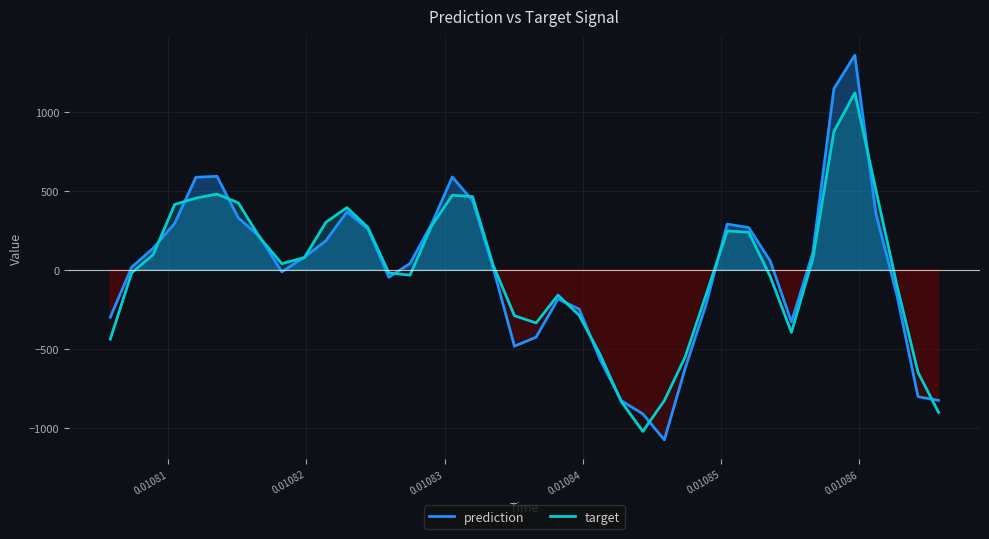

Reading left to right, extract all data points from this chart.

prediction: -299.9	16.7	136.5	293.6	585.0	591.4	328.9	209.0	-12.9	79.8	183.7	367.3	258.4	-47.3	39.6	288.8	586.9	437.1	14.9	-483.2	-426.0	-185.3	-248.4	-566.4	-827.8	-911.4	-1075.7	-622.3	-220.2	289.1	267.1	56.4	-329.7	107.5	1145.3	1357.4	358.2	-161.5	-803.0	-825.6
target: -438.4	-19.4	96.0	413.0	453.5	478.9	423.4	204.8	38.8	77.2	301.0	393.3	268.2	-19.2	-34.1	277.0	471.6	463.2	31.3	-290.4	-336.4	-160.1	-287.6	-534.1	-832.9	-1022.2	-827.5	-550.4	-157.7	246.1	237.3	-41.9	-395.6	70.2	874.2	1119.2	507.0	-99.1	-649.0	-902.1